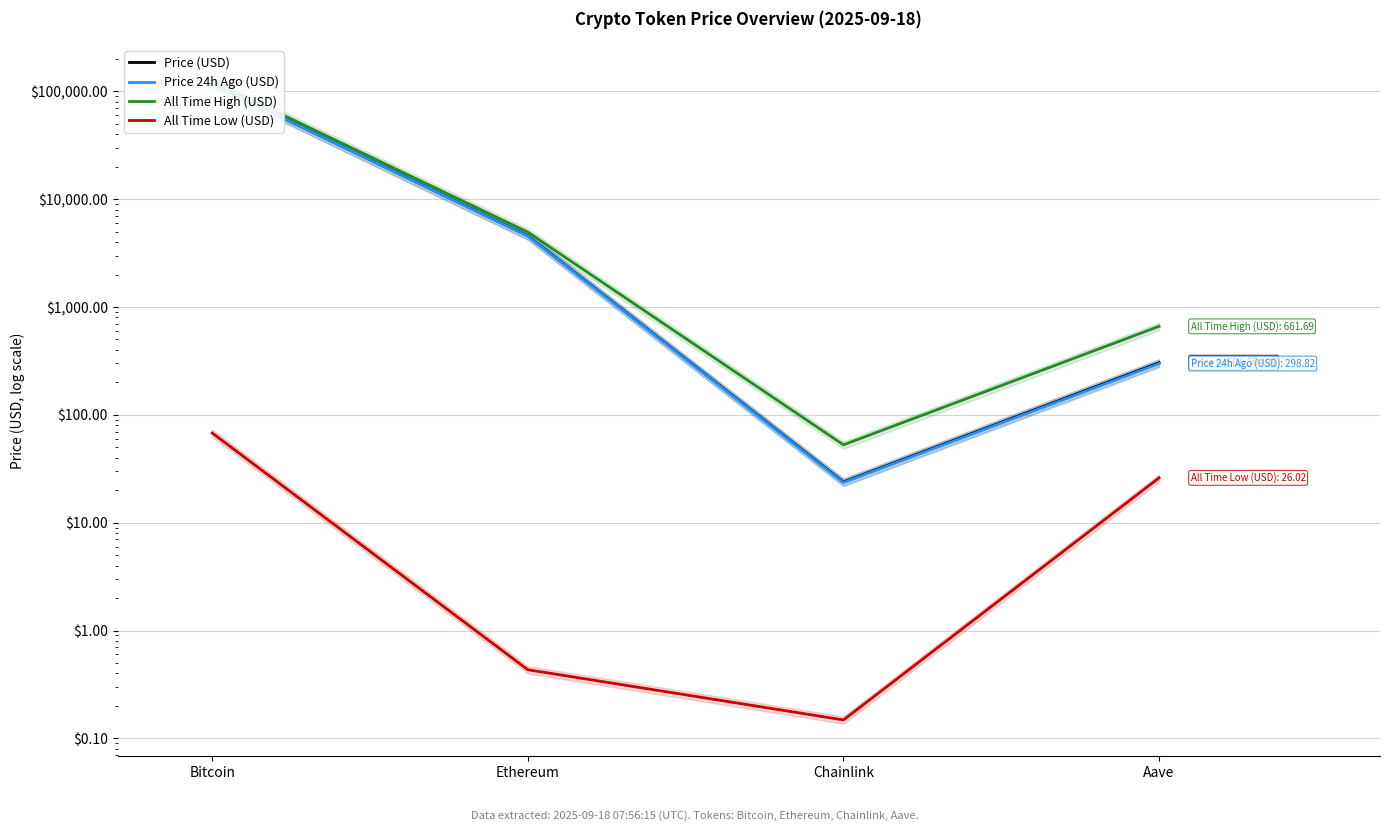

Which series has the widest spread of values?

All Time High (USD)